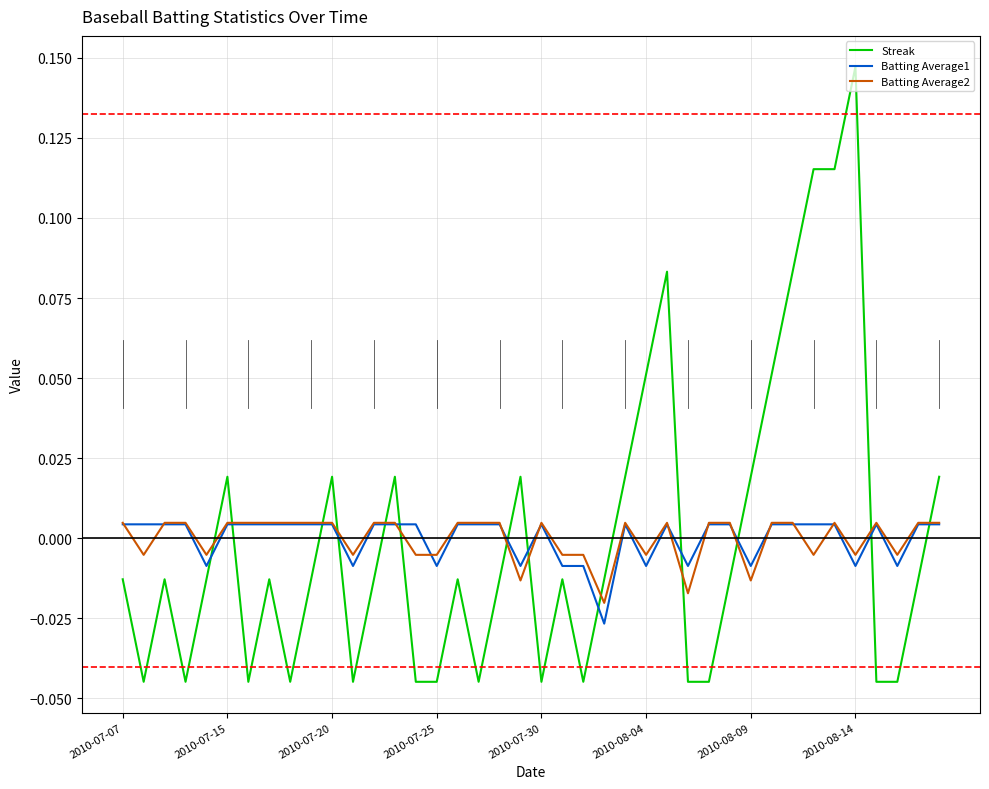

Which series has the widest spread of values?

Streak